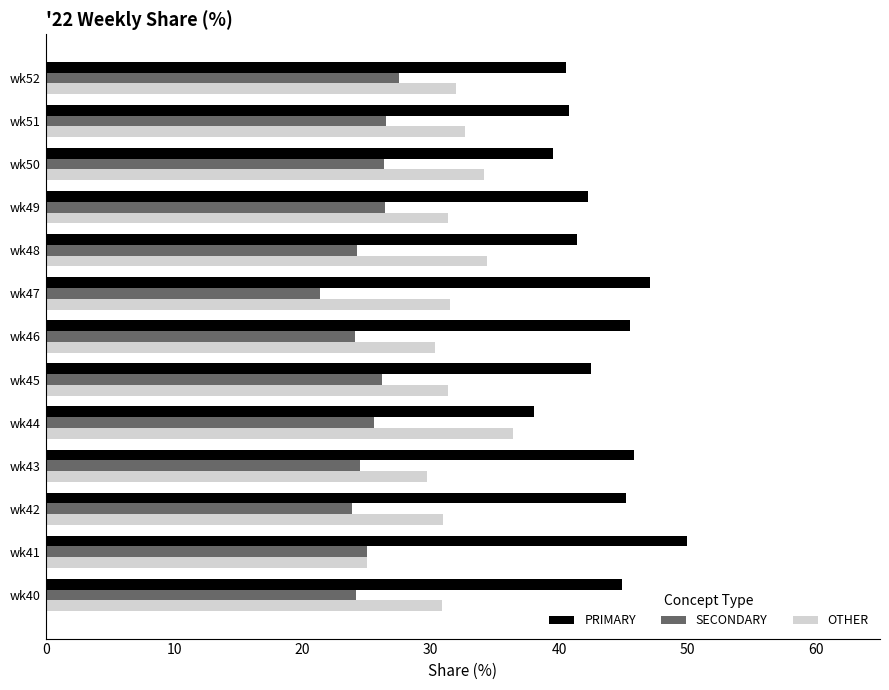

Which category has the highest value in the PRIMARY series?

wk41